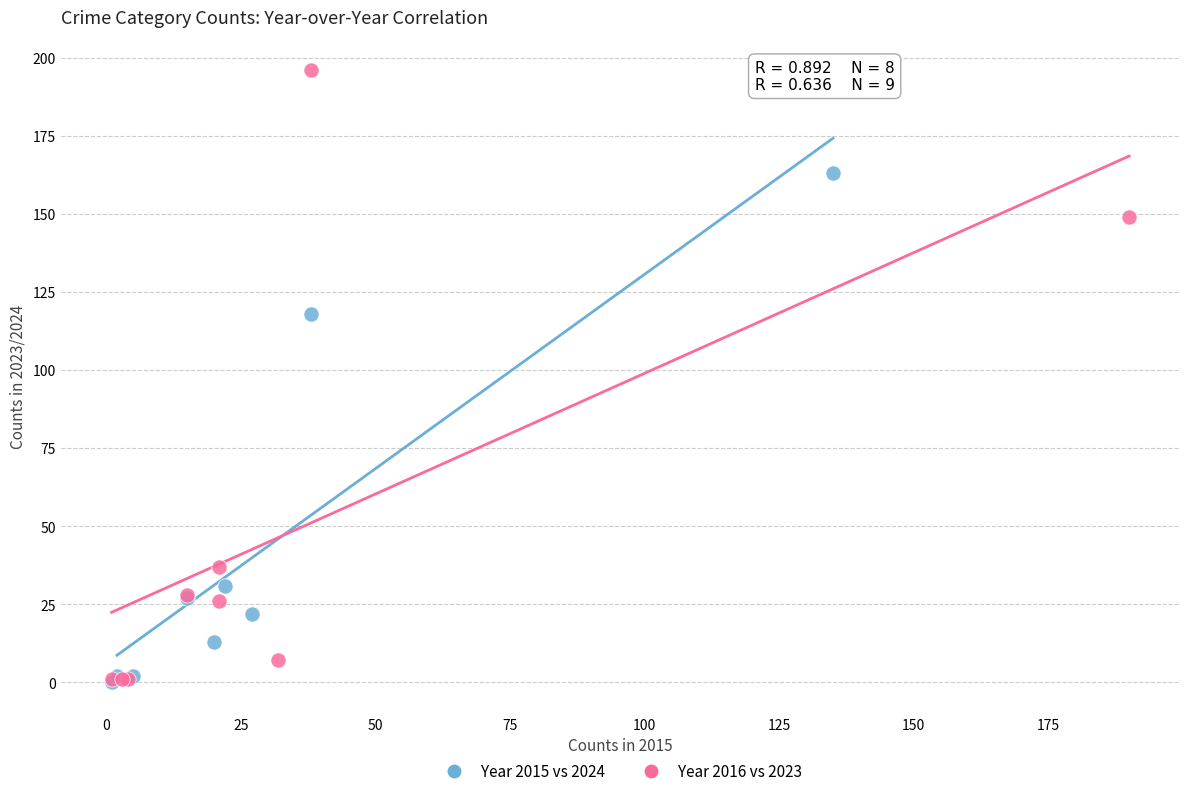

What are all the series names shown in the legend?

Year 2015 vs 2024, Year 2016 vs 2023